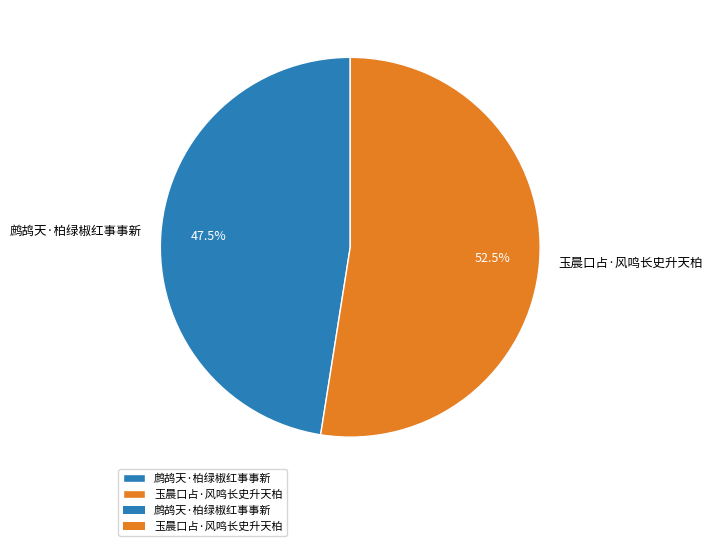

Is there any slice that represents more than half of the pie?

Yes